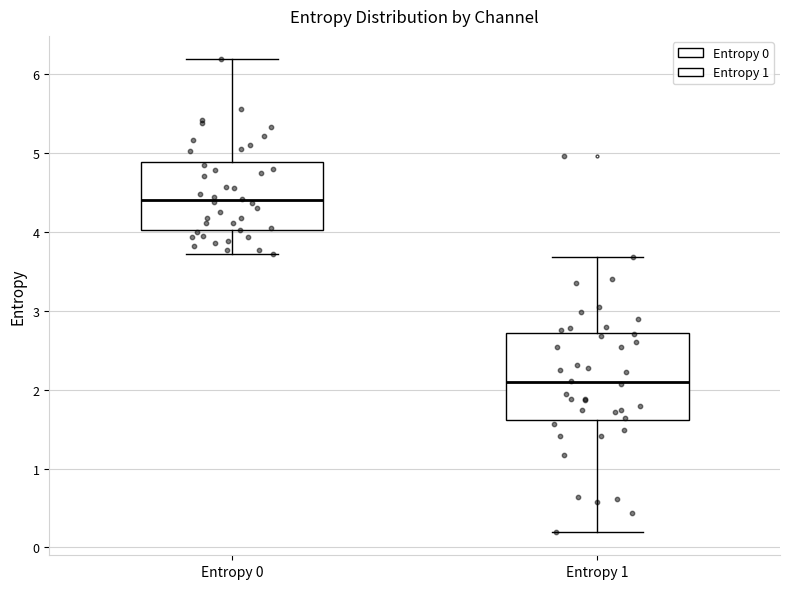

Reading left to right, read every box against the y-axis: the position of its median line, the range the box covers, and the ends of its whiskers. The values are not printed on the chart, so give them approximately, as read against the axis.

Entropy 0: median 4.4, box 4.0 to 4.9, whiskers 3.7 to 6.2
Entropy 1: median 2.1, box 1.6 to 2.7, whiskers 0.2 to 3.7